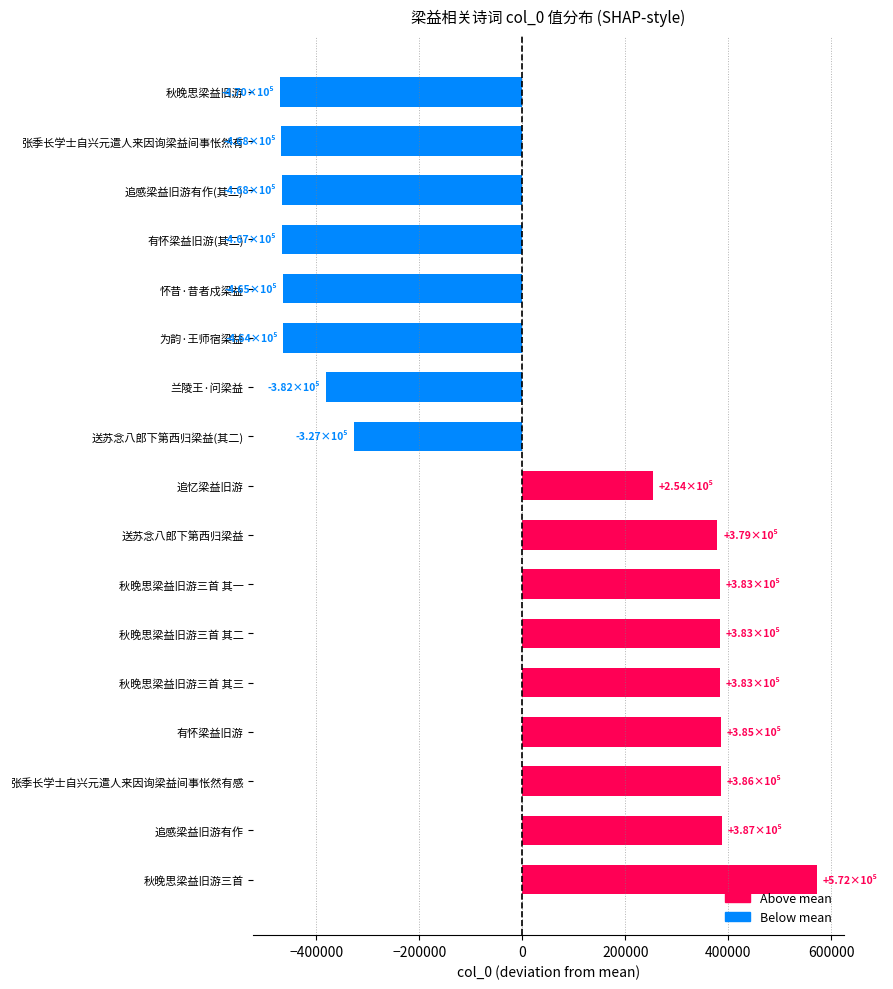

At which label is the value closest to 50723?

追忆梁益旧游